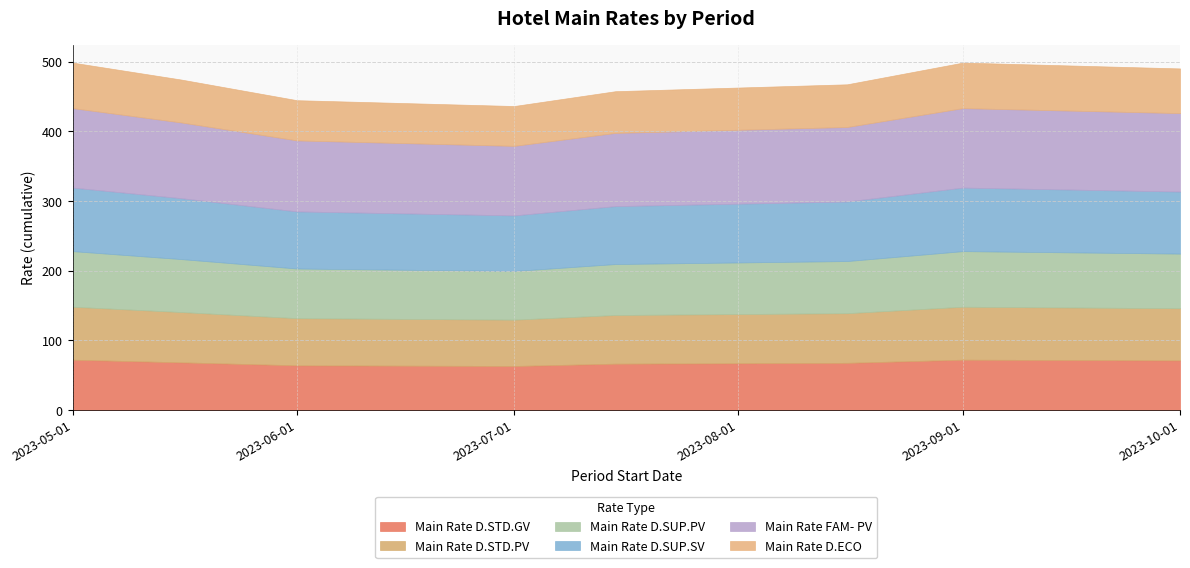

Reading left to right, list all the values displayed in this chart.

Main Rate D.STD.GV: 72.2	68.4	64.1	63.2	66.5	67.7	72.2	71.2
Main Rate D.STD.PV: 76.0	72.2	67.7	66.5	69.8	71.2	76.0	74.8
Main Rate D.SUP.PV: 79.8	76.0	71.2	69.8	73.2	74.8	79.8	78.4
Main Rate D.SUP.SV: 91.2	87.4	81.9	79.8	83.1	85.5	91.2	89.1
Main Rate FAM- PV: 114.0	108.7	101.9	99.8	105.1	106.9	114.0	112.6
Main Rate D.ECO: 65.4	61.6	57.7	57.2	59.9	61.3	65.4	64.1